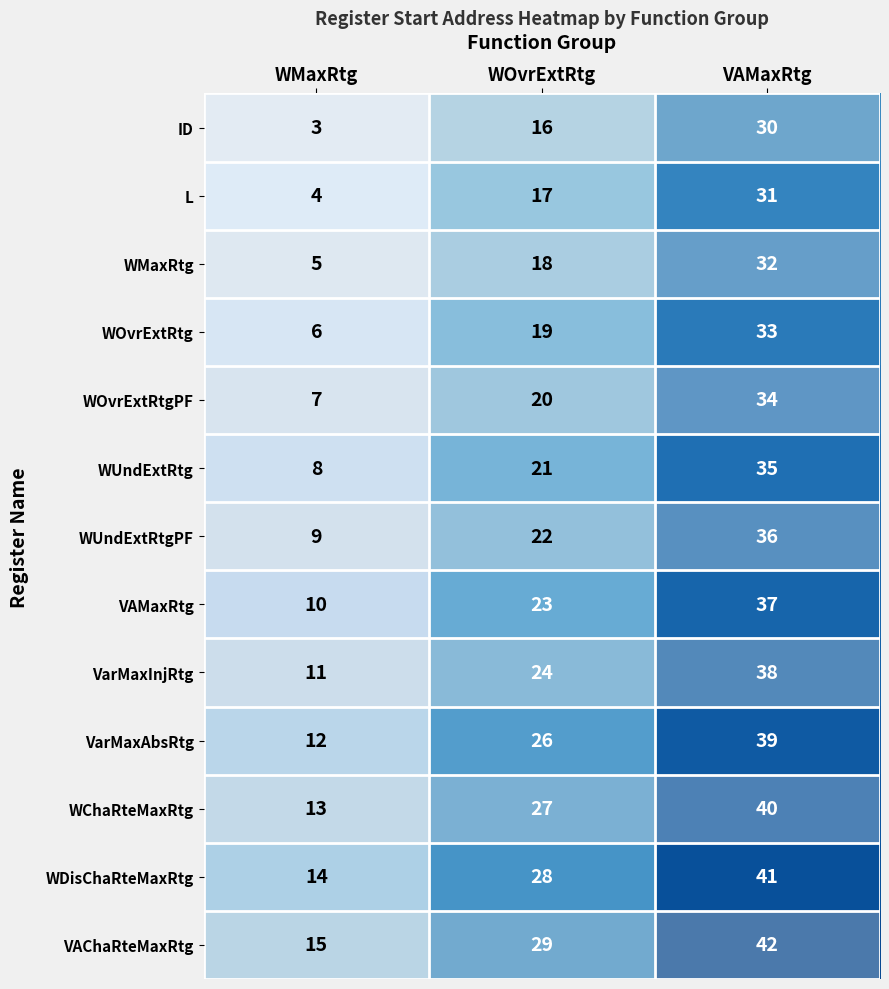

What is the spread (max minus min) of values at VAMaxRtg?

12